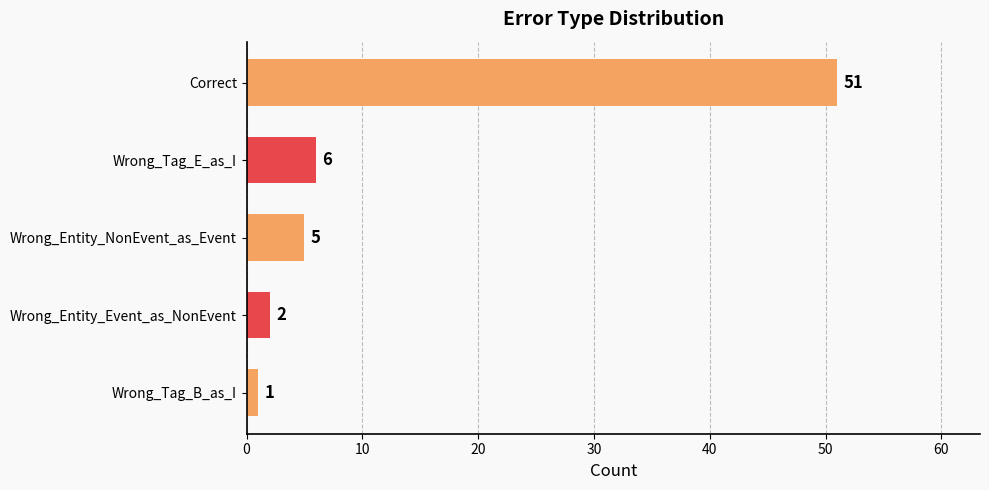

Reading top to bottom, what are all the values shown in this chart?

Correct=51	Wrong_Tag_E_as_I=6	Wrong_Entity_NonEvent_as_Event=5	Wrong_Entity_Event_as_NonEvent=2	Wrong_Tag_B_as_I=1